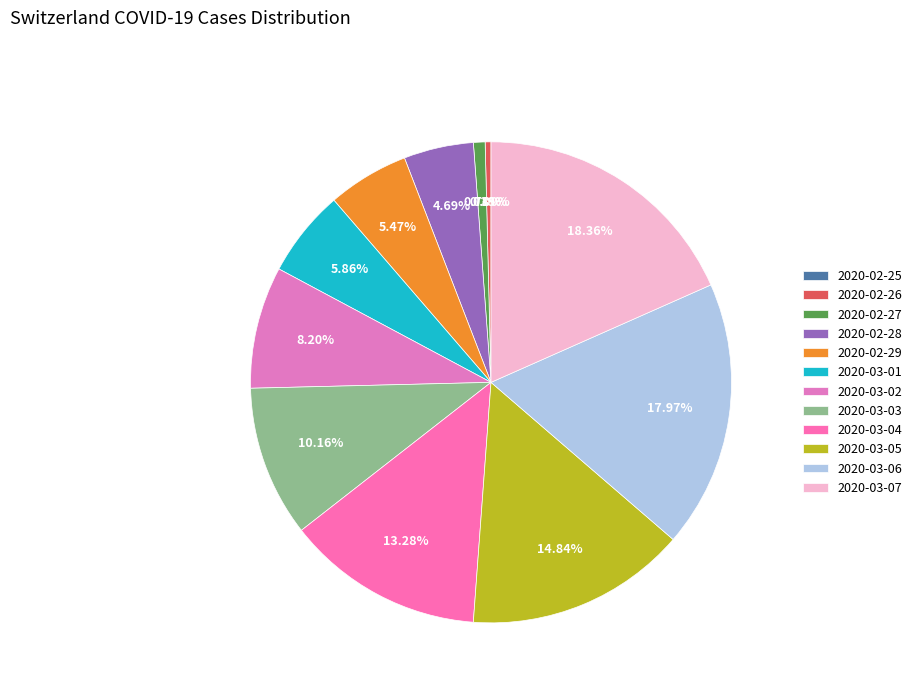

What is the change in value from 2020-02-25 to 2020-03-04?

+34